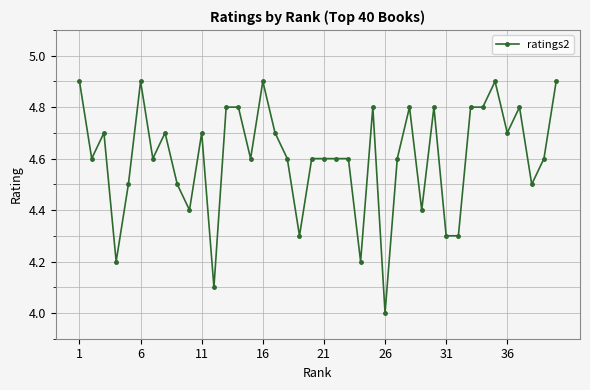

What is the maximum value shown in the chart?

4.9